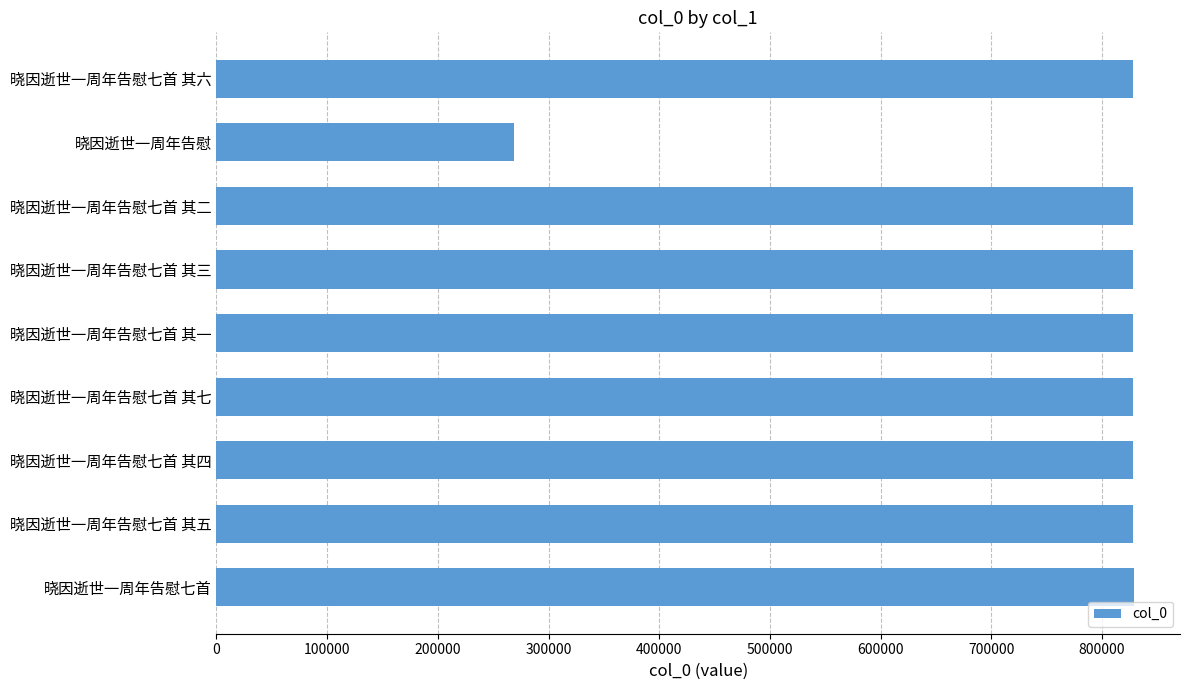

At which category does the chart reach its minimum across all series?

晓因逝世一周年告慰